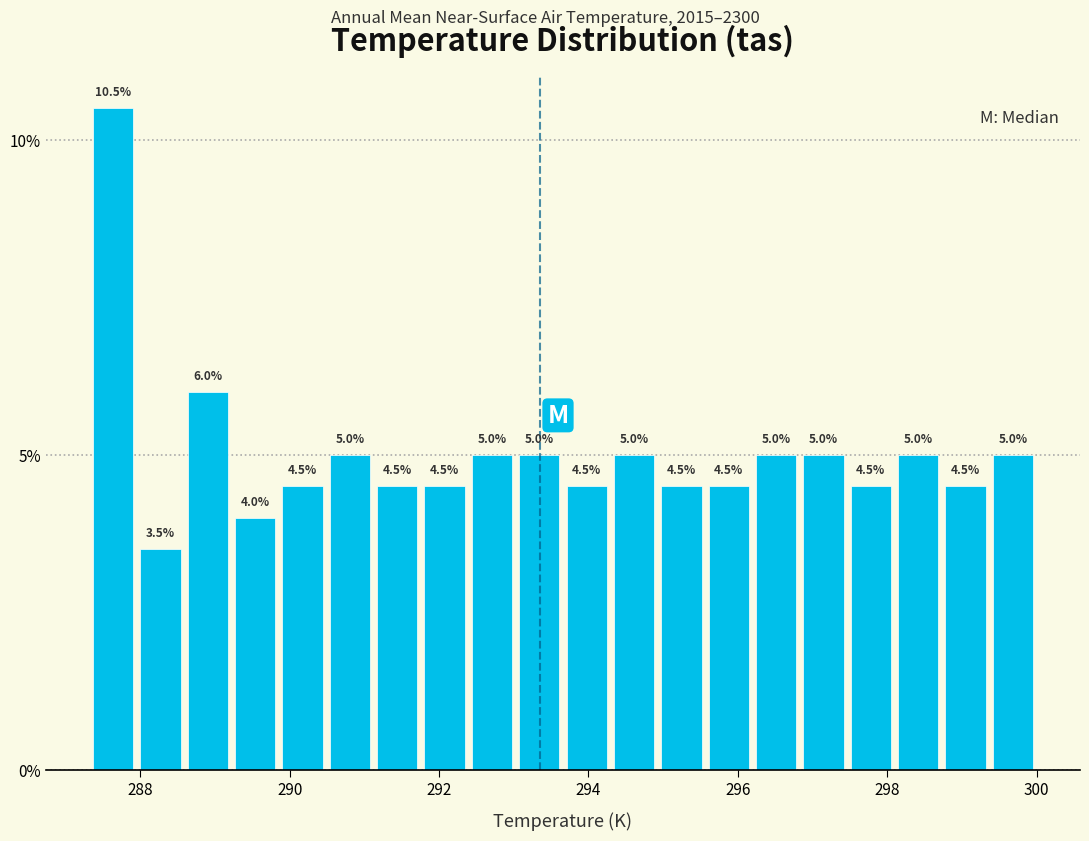

Around what value on the x-axis is the tallest bar? Give the approximate position of its centre, as read against the axis.

287.6